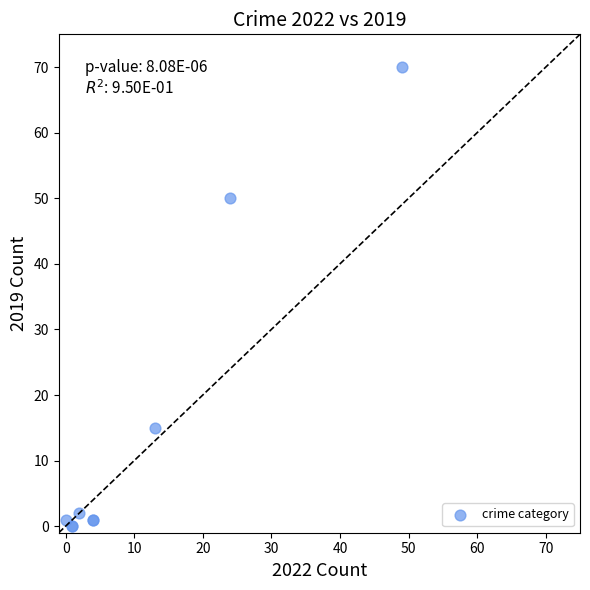

What Y value in the scatter plot is closest to 35?

50